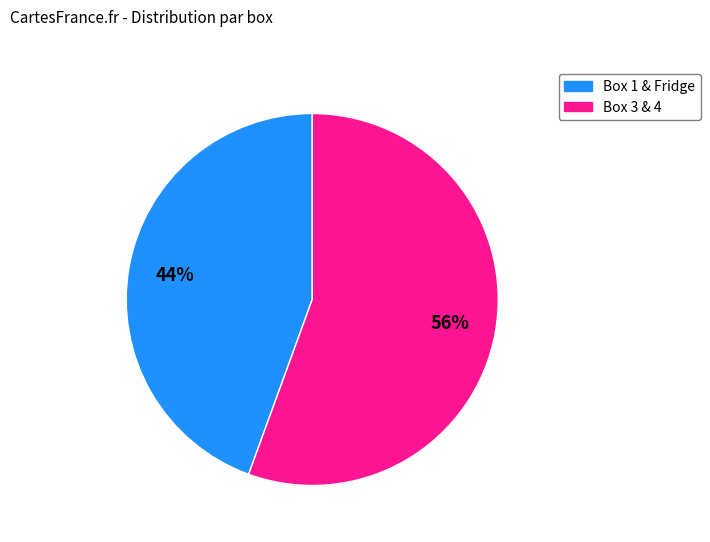

To the nearest percent, what is the average slice percentage?

50%